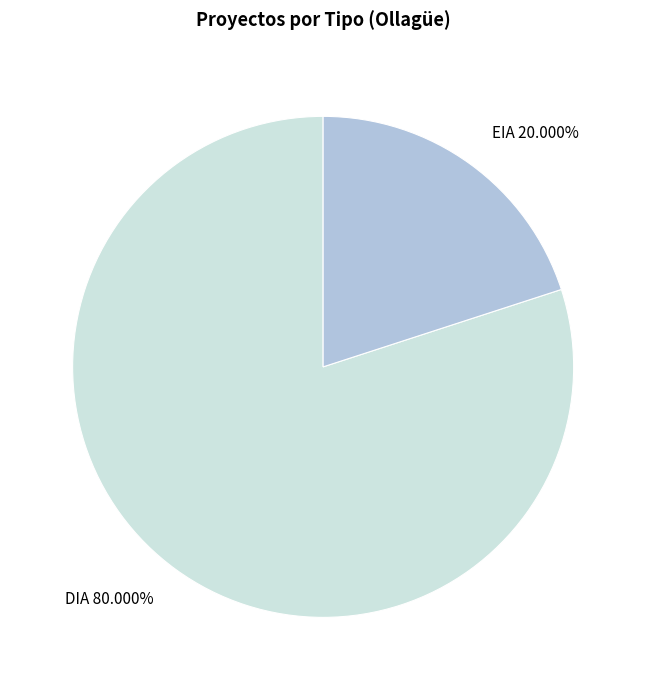

To the nearest percent, what portion does DIA represent?

80%